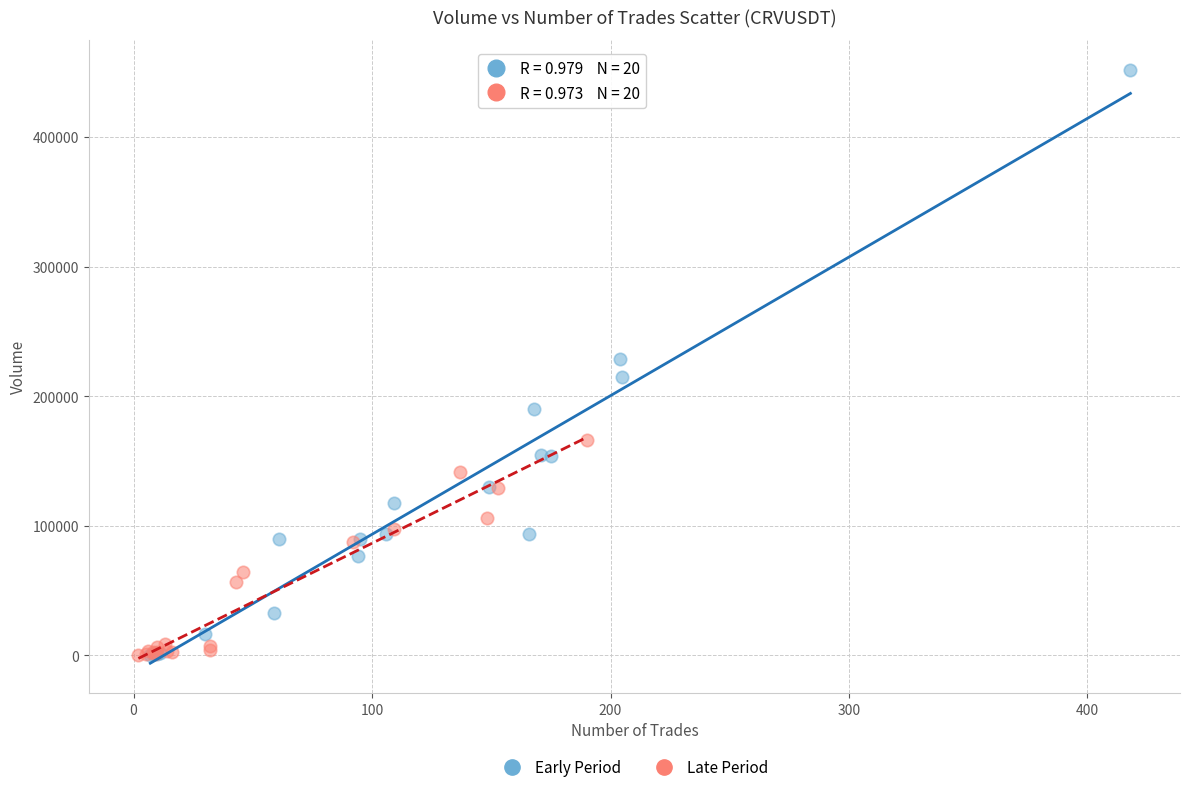

Which series contains the highest Y value?

Early Period